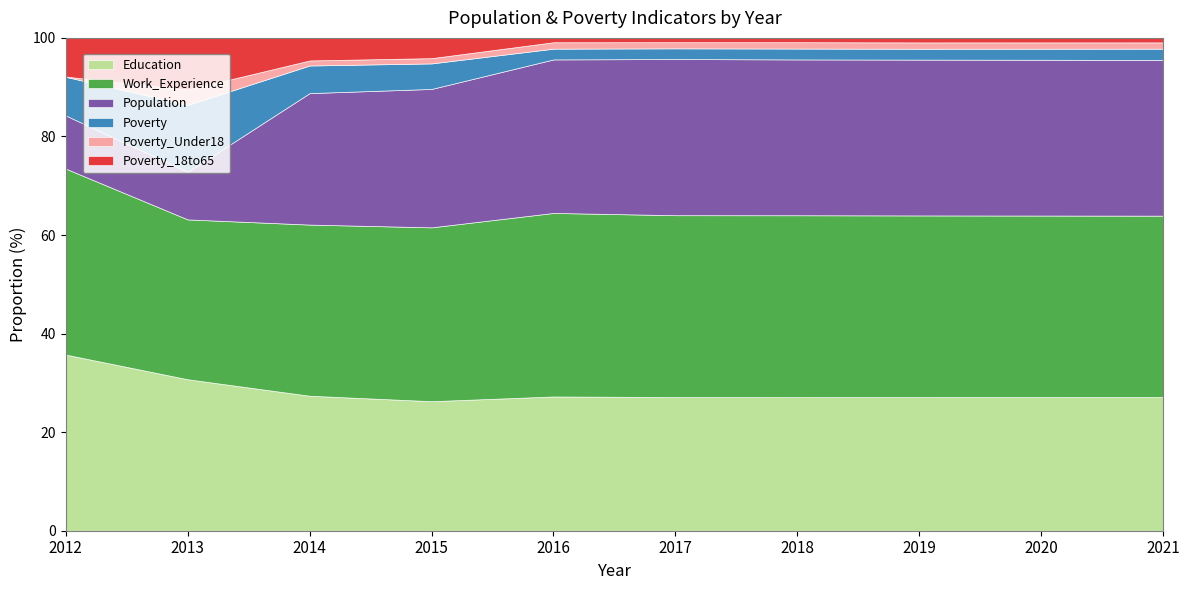

The Population series shows 392 at 2017. True or false?

False